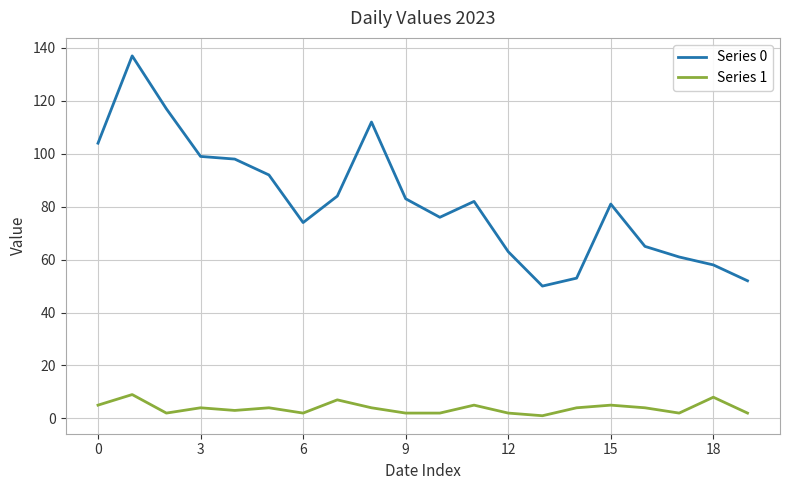

List the series in order of their peak value, highest first.

Series 0, Series 1